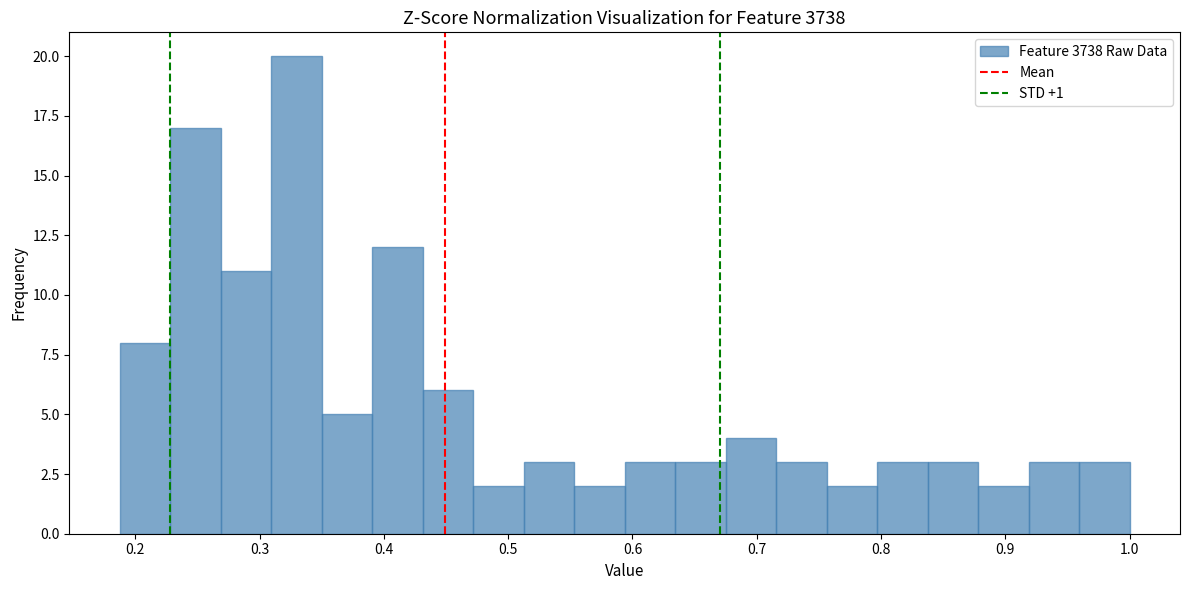

Reading left to right, transcribe this chart: for each bar, give the range it covers on the x-axis and its height. Neither the bar edges nor the heights are printed on the chart, so give them approximately, as read against the axes.

0.19 to 0.23: 8
0.23 to 0.27: 17
0.27 to 0.31: 11
0.31 to 0.35: 20
0.35 to 0.39: 5
0.39 to 0.43: 12
0.43 to 0.47: 6
0.47 to 0.51: 2
0.51 to 0.55: 3
0.55 to 0.59: 2
0.59 to 0.63: 3
0.63 to 0.68: 3
0.68 to 0.72: 4
0.72 to 0.76: 3
0.76 to 0.80: 2
0.80 to 0.84: 3
0.84 to 0.88: 3
0.88 to 0.92: 2
0.92 to 0.96: 3
0.96 to 1.00: 3